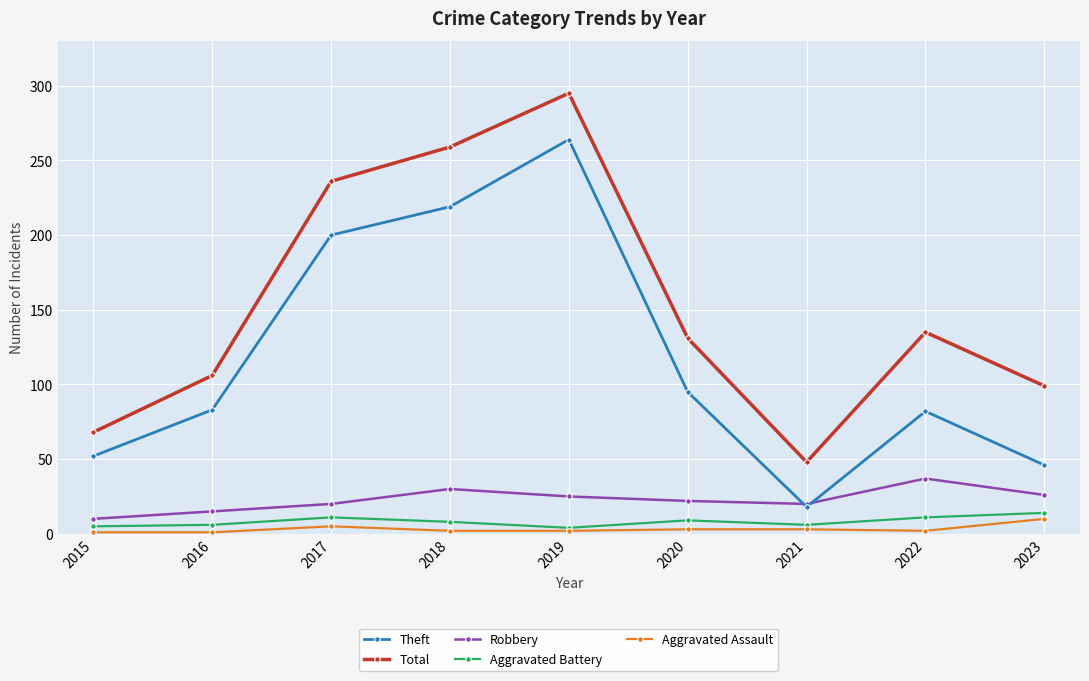

What is the sum of all Theft values?

1059